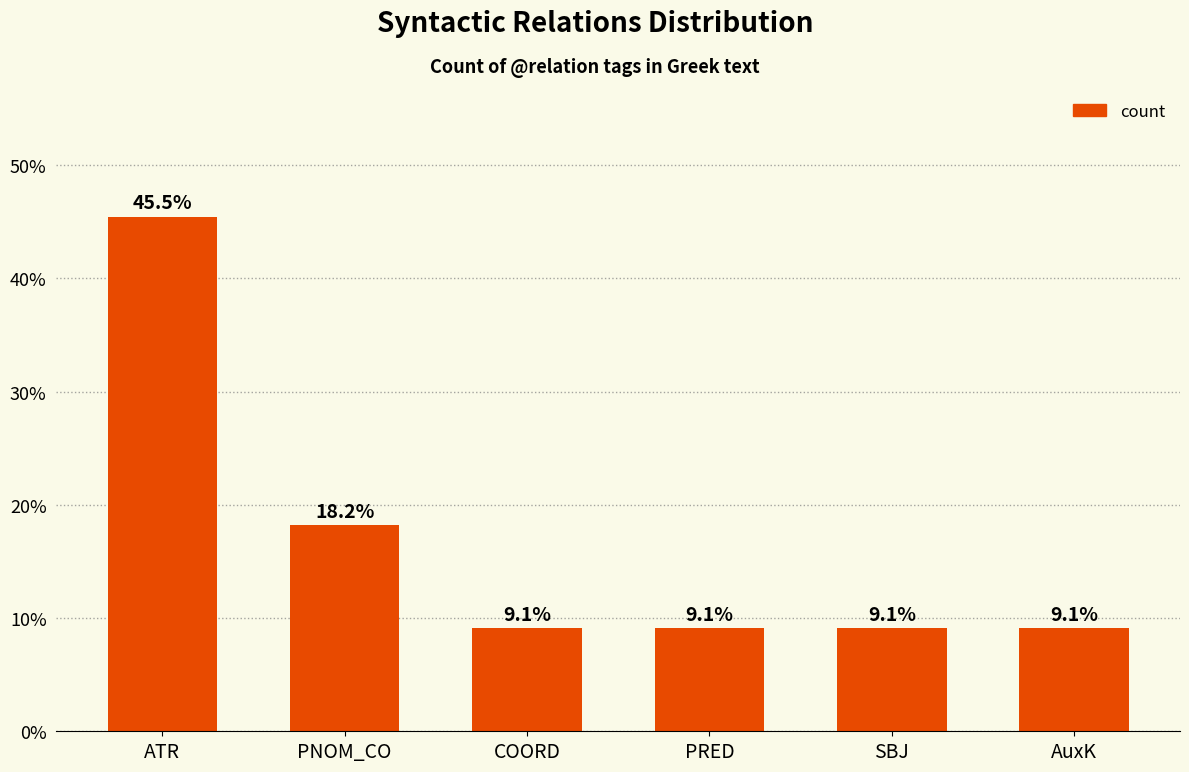

Approximately how many times larger is the value at PRED compared to PNOM_CO?

0.5